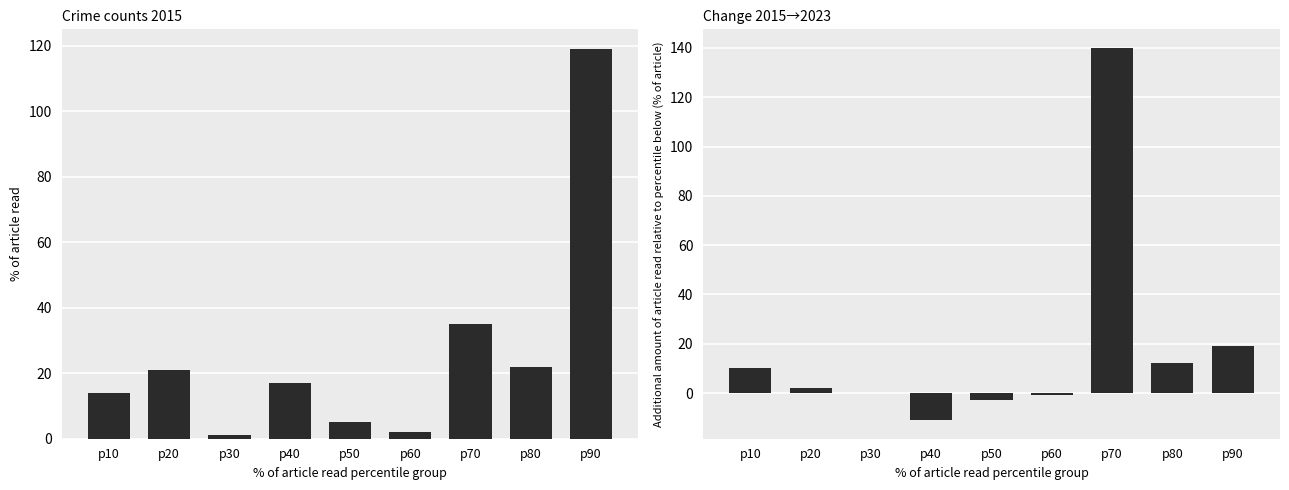

Is it true that the value at p60 is -1?

False